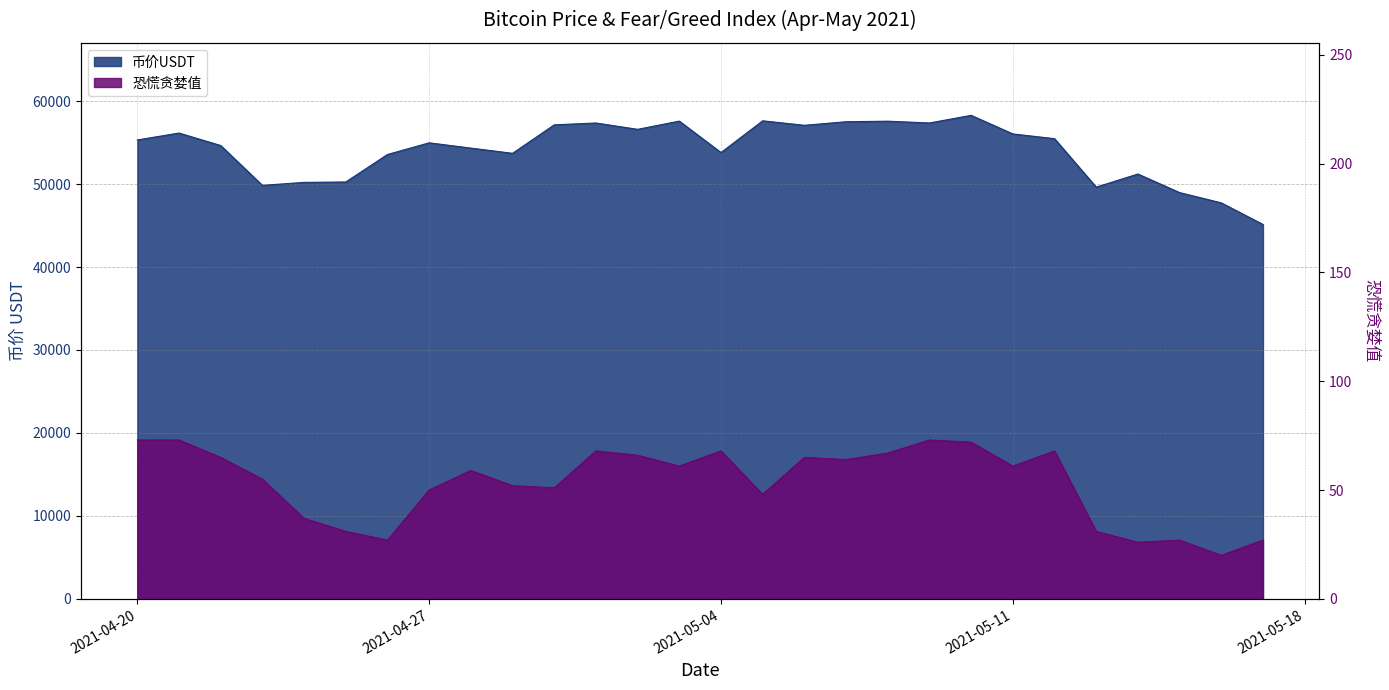

The 恐慌贪婪值 series shows 61.0 at 2021-05-03. True or false?

True